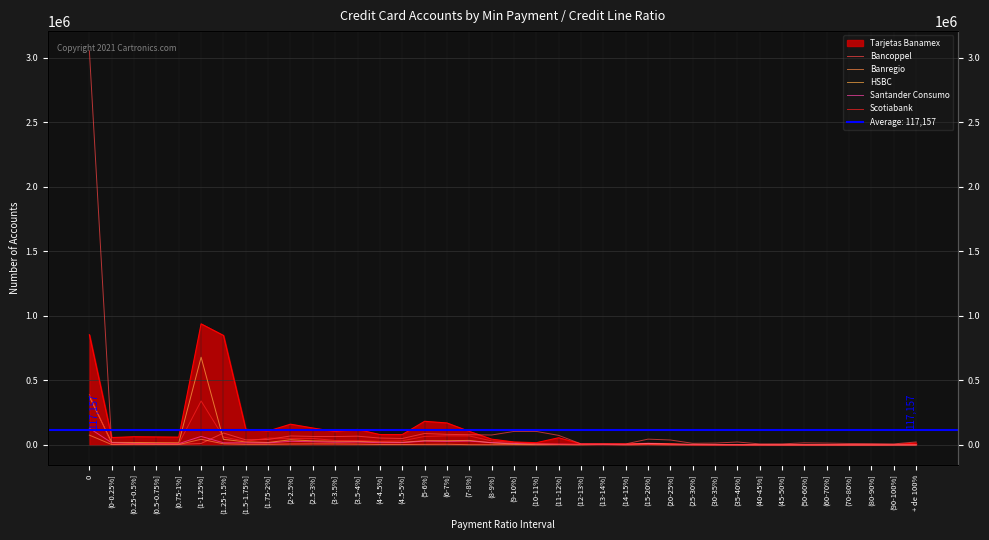

At which label is Santander Consumo closest to 64538?

(1-1.25%]